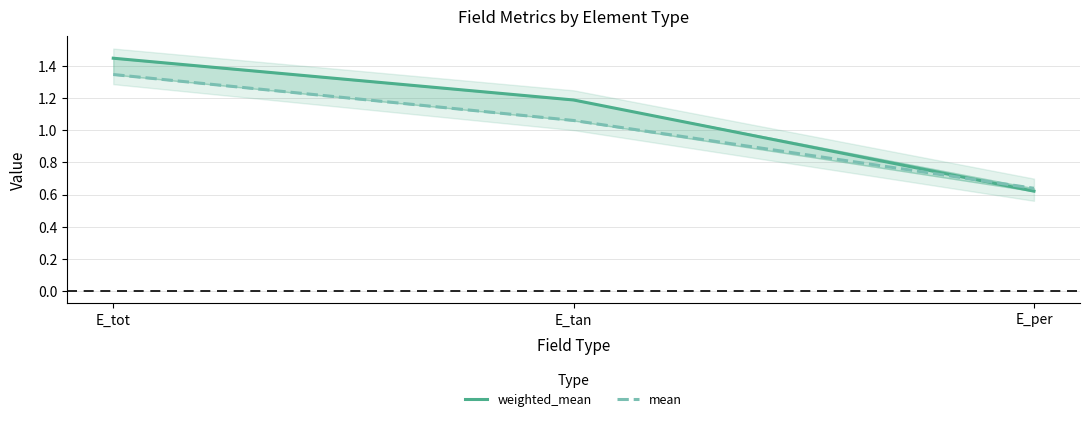

The value of mean at E_tan is 1.1. True or false?

True